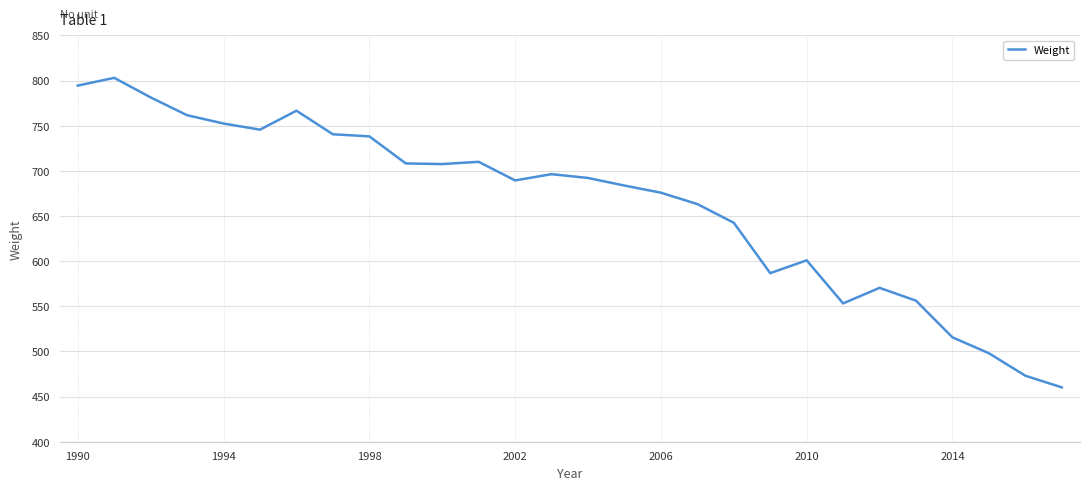

What is the smallest value displayed?

460.2